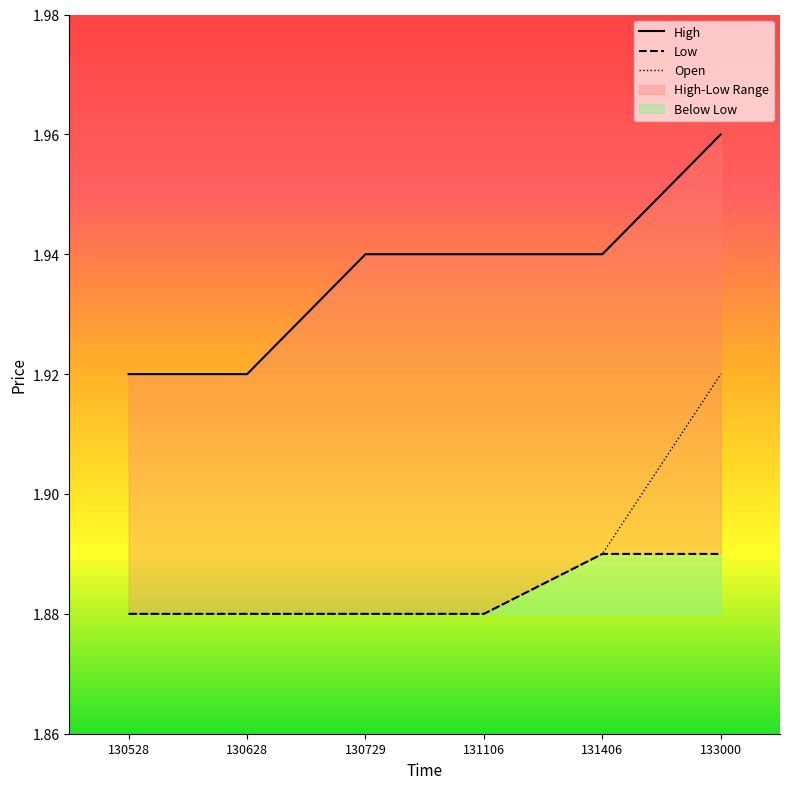

The value of Low at 130729 is 1.9. True or false?

True